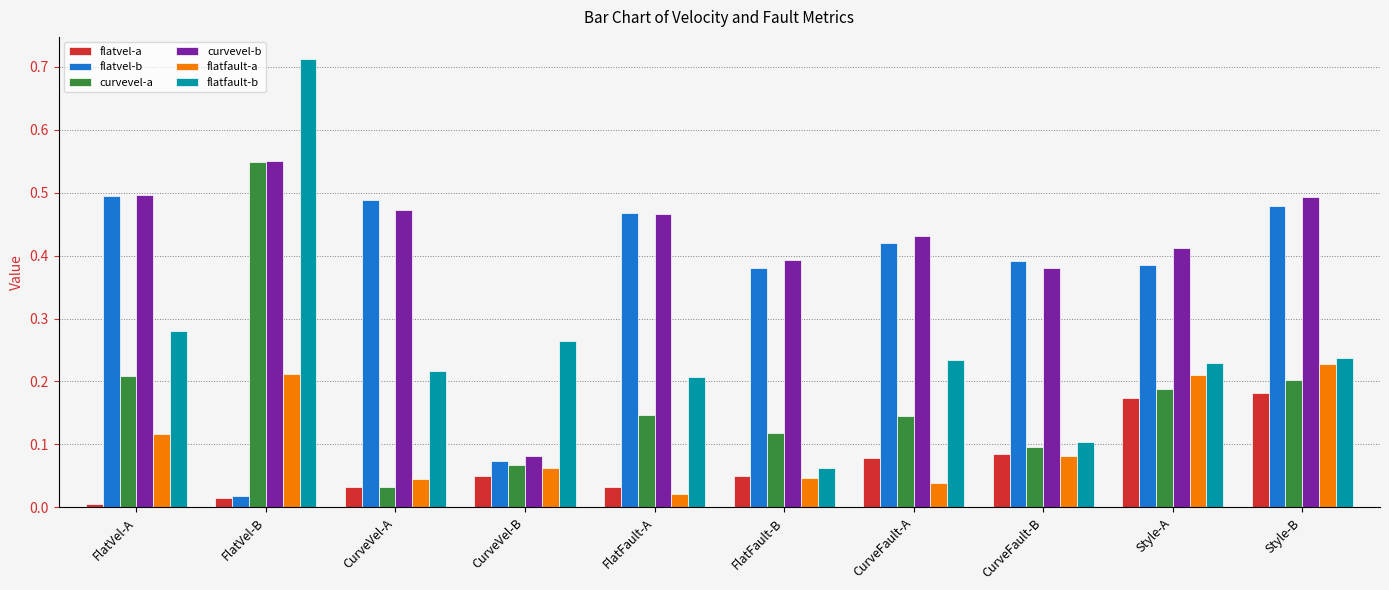

What is the label of the 7th bar from the left?

CurveFault-A